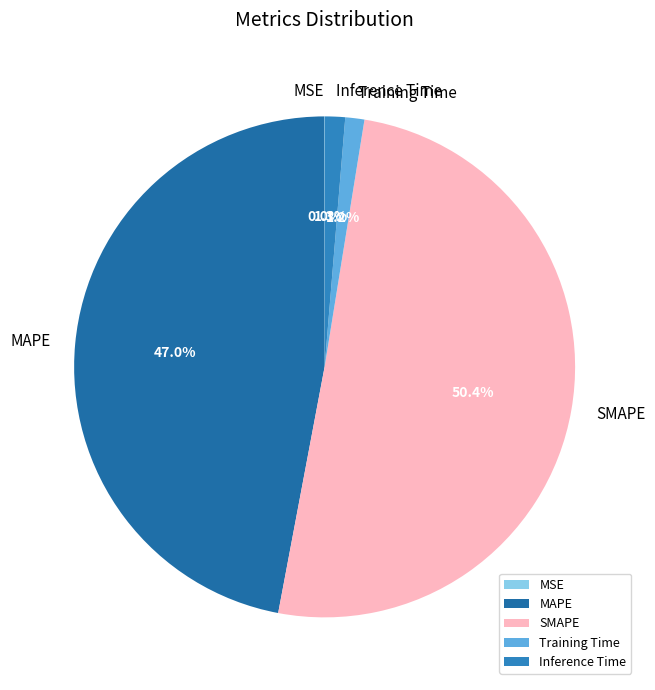

To the nearest percent, what percentage of the pie is MAPE?

47%